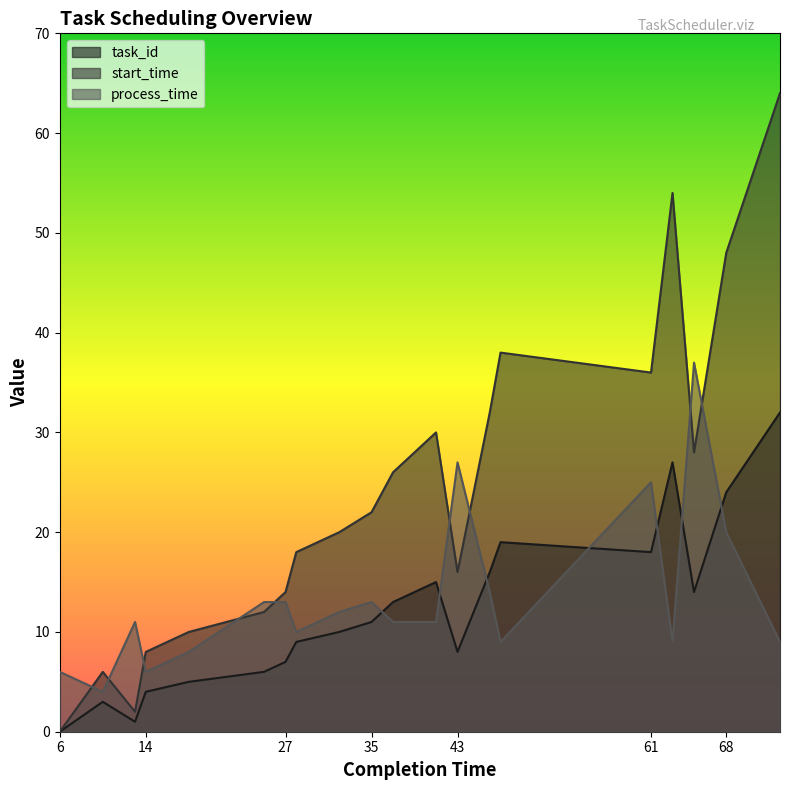

Between 6 and 47, which series saw the biggest shift?

start_time